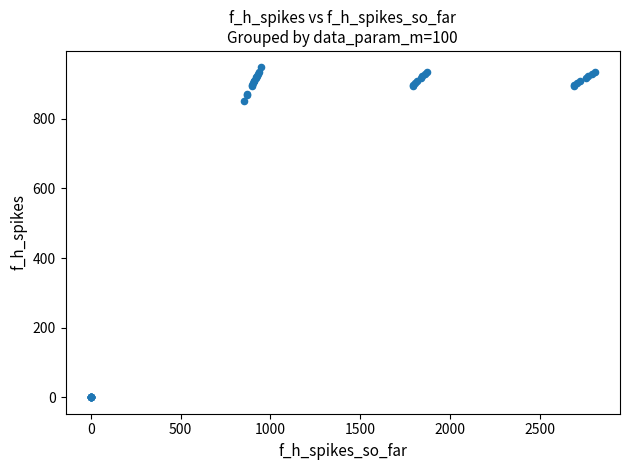

What Y value in the scatter plot is closest to 474?

851